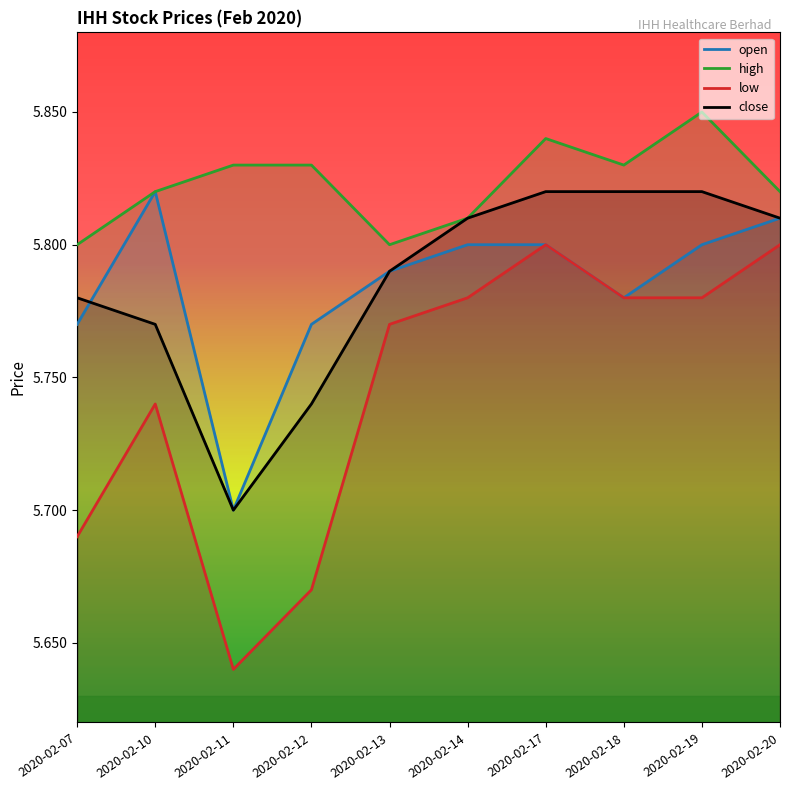

What is the highest value of the high series?

5.8